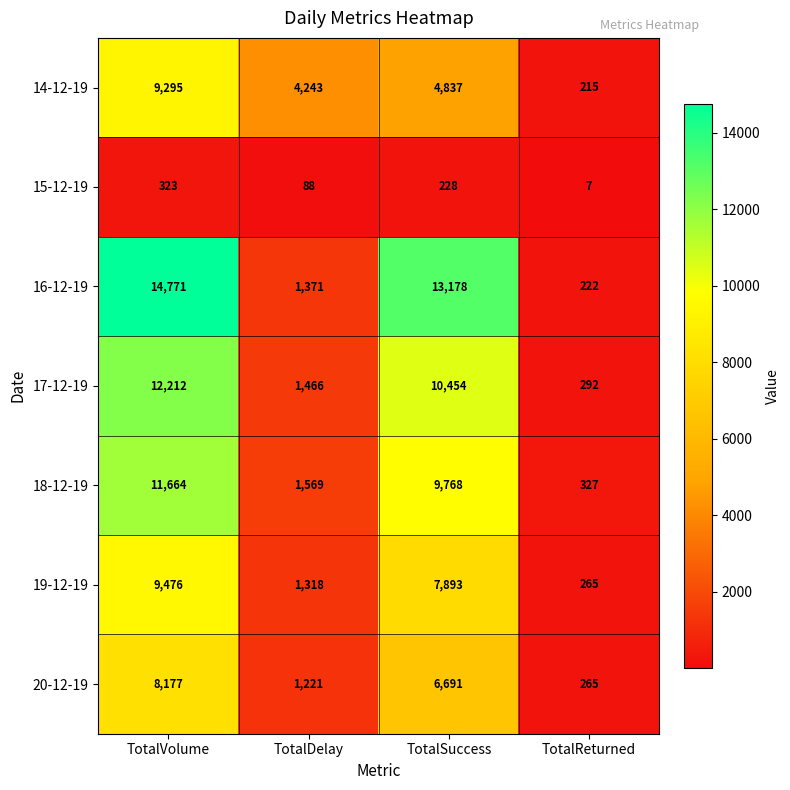

List the series in order of their peak value, lowest first.

15-12-19, 20-12-19, 14-12-19, 19-12-19, 18-12-19, 17-12-19, 16-12-19